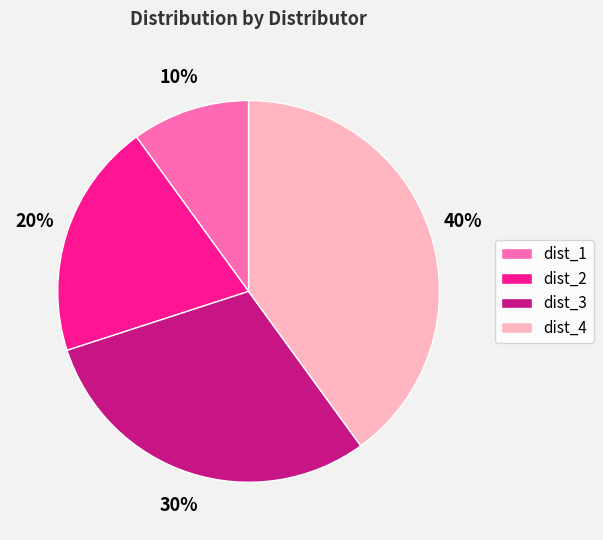

To the nearest percent, what is the combined percentage of dist_1 and dist_2?

30%